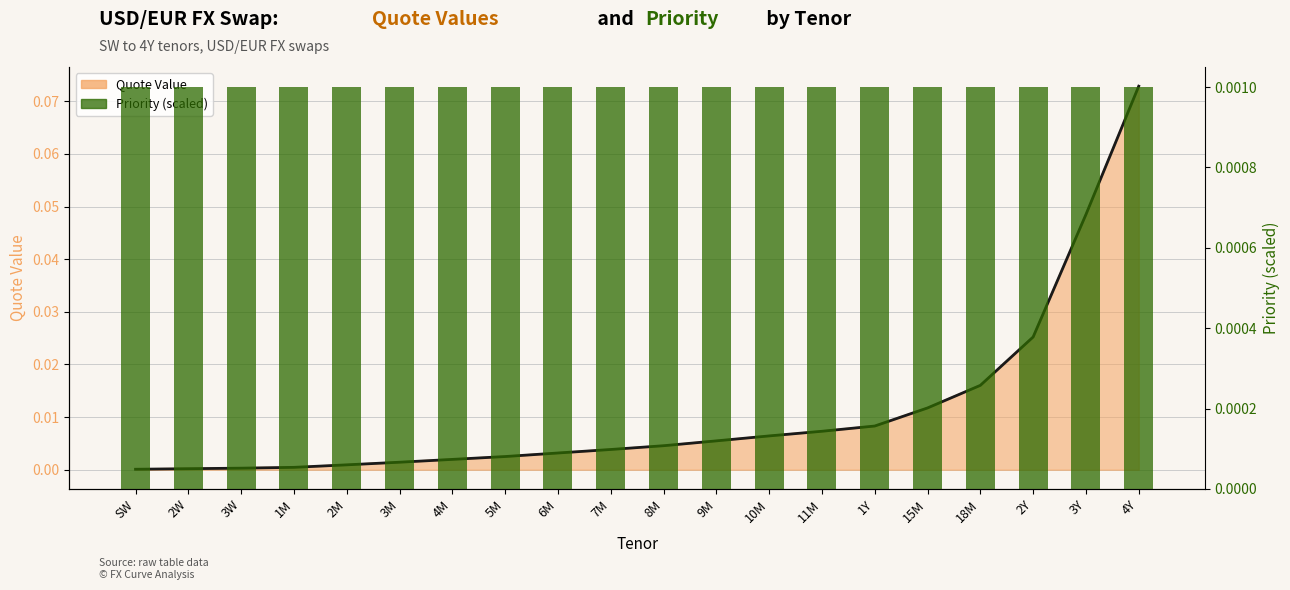

What are all the series names shown in the legend?

Quote Value (line), Priority (scaled)